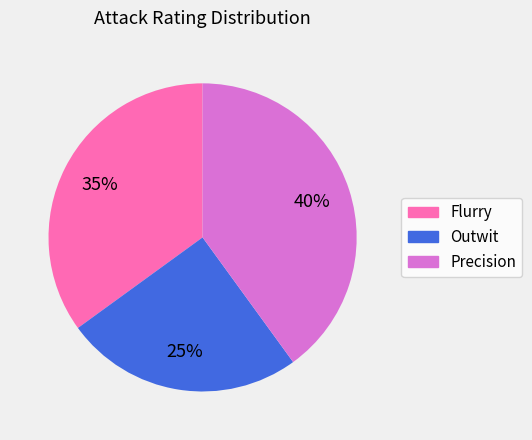

The Outwit slice represents 25% of the pie. True or false?

True